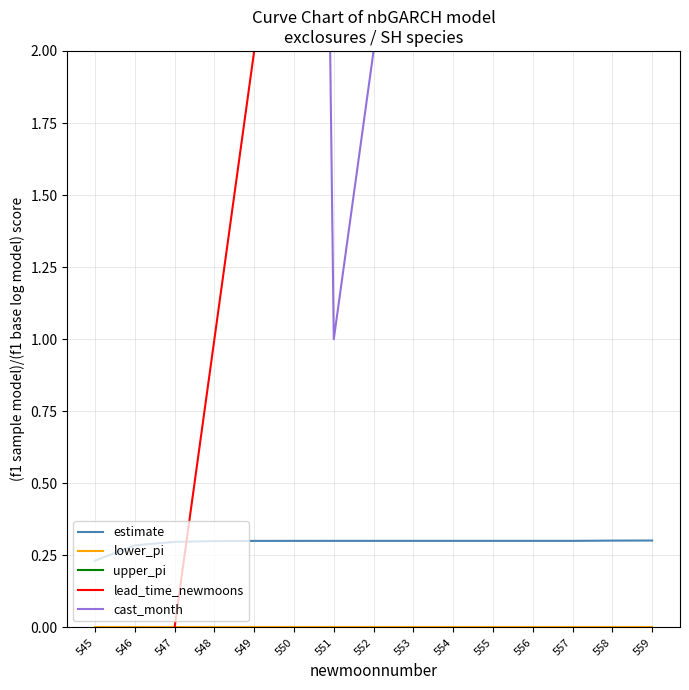

What is the maximum value shown in the chart?

12.0